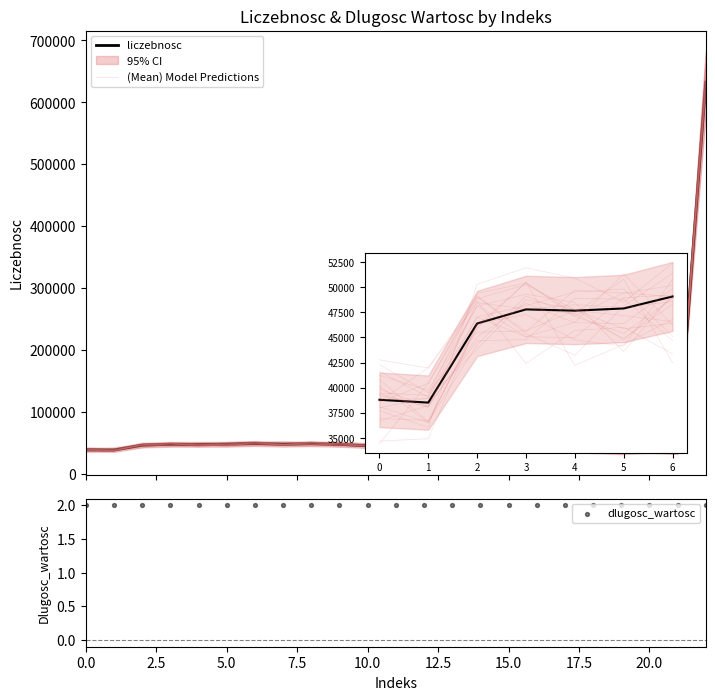

Which series contains the lowest Y value?

dlugosc_wartosc